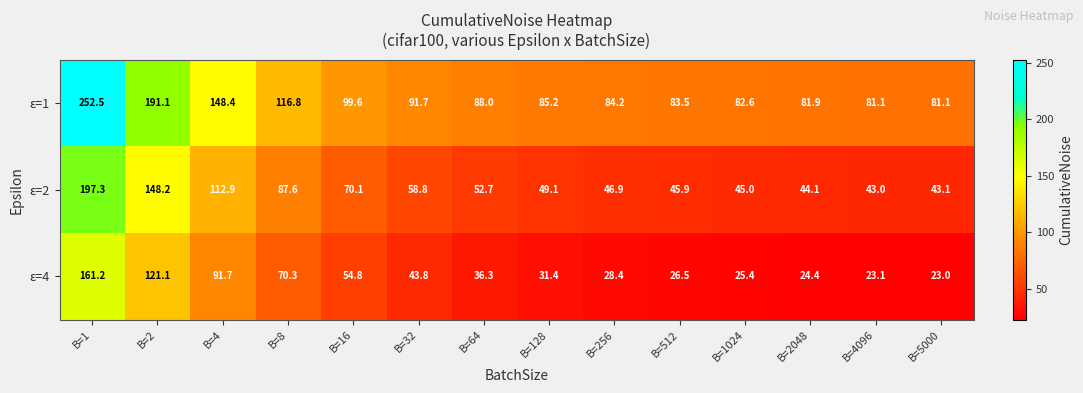

What is the spread (max minus min) of values at B=128?

53.8